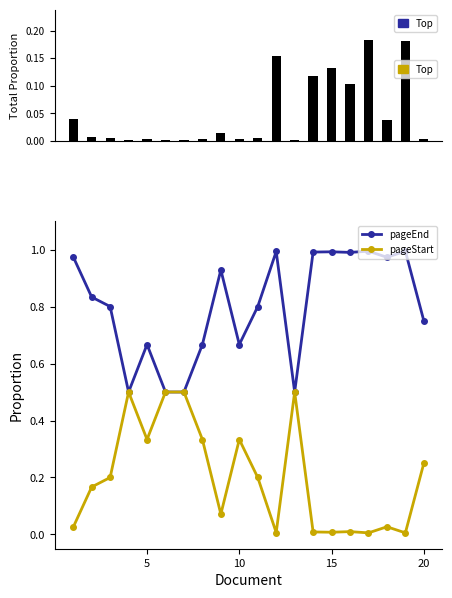

Reading left to right, list all the values displayed in this chart.

Total Proportion: 0.0	0.0	0.0	0.0	0.0	0.0	0.0	0.0	0.0	0.0	0.0	0.2	0.0	0.1	0.1	0.1	0.2	0.0	0.2	0.0
pageEnd: 1.0	0.8	0.8	0.5	0.7	0.5	0.5	0.7	0.9	0.7	0.8	1.0	0.5	1.0	1.0	1.0	1.0	1.0	1.0	0.8
pageStart: 0.0	0.2	0.2	0.5	0.3	0.5	0.5	0.3	0.1	0.3	0.2	0.0	0.5	0.0	0.0	0.0	0.0	0.0	0.0	0.2